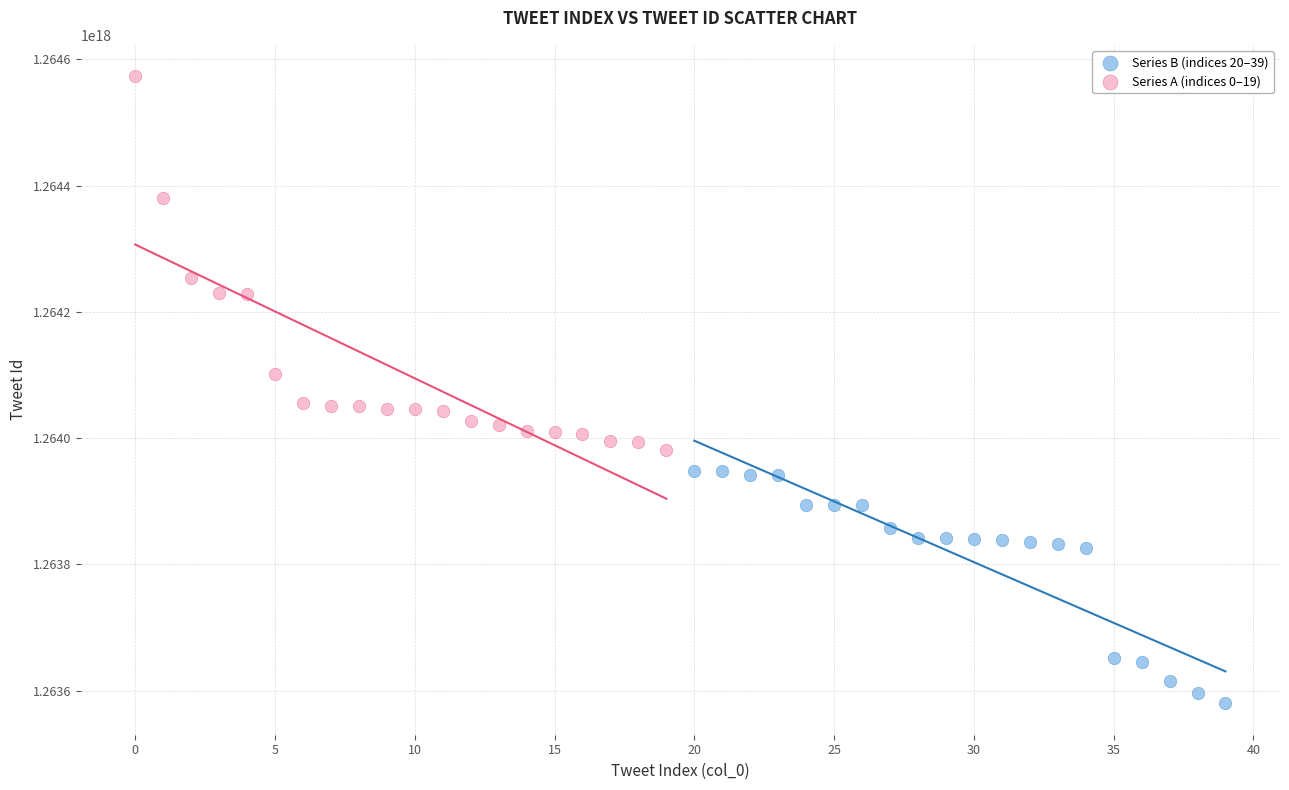

What are all the series names shown in the legend?

Series B (indices 20–39), Series A (indices 0–19)